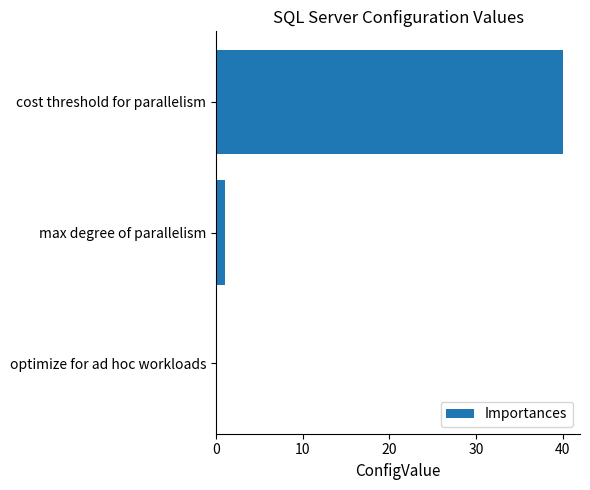

Between max degree of parallelism and cost threshold for parallelism, which is larger?

cost threshold for parallelism